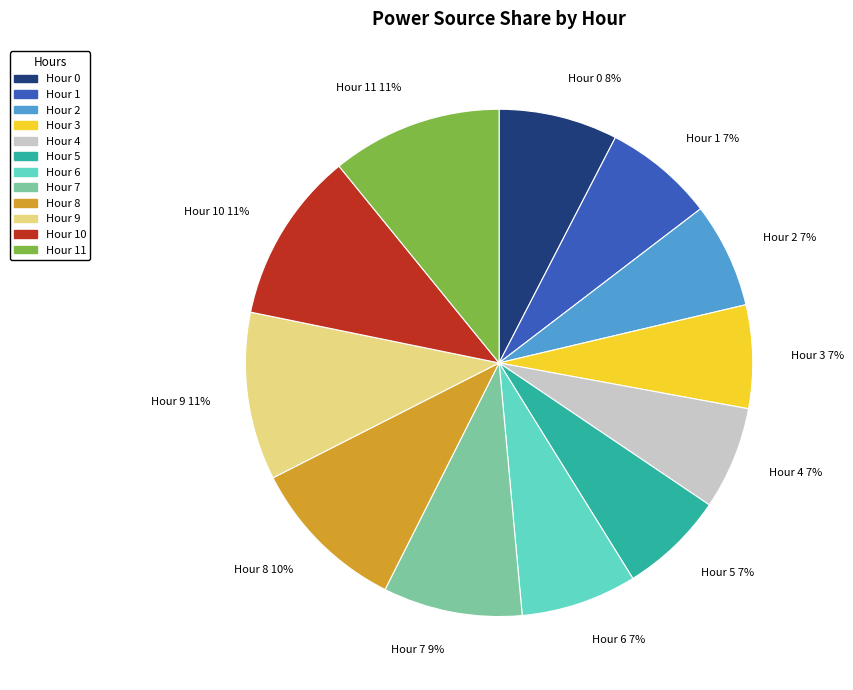

To the nearest percent, what percentage of the pie is Hour 5?

7%